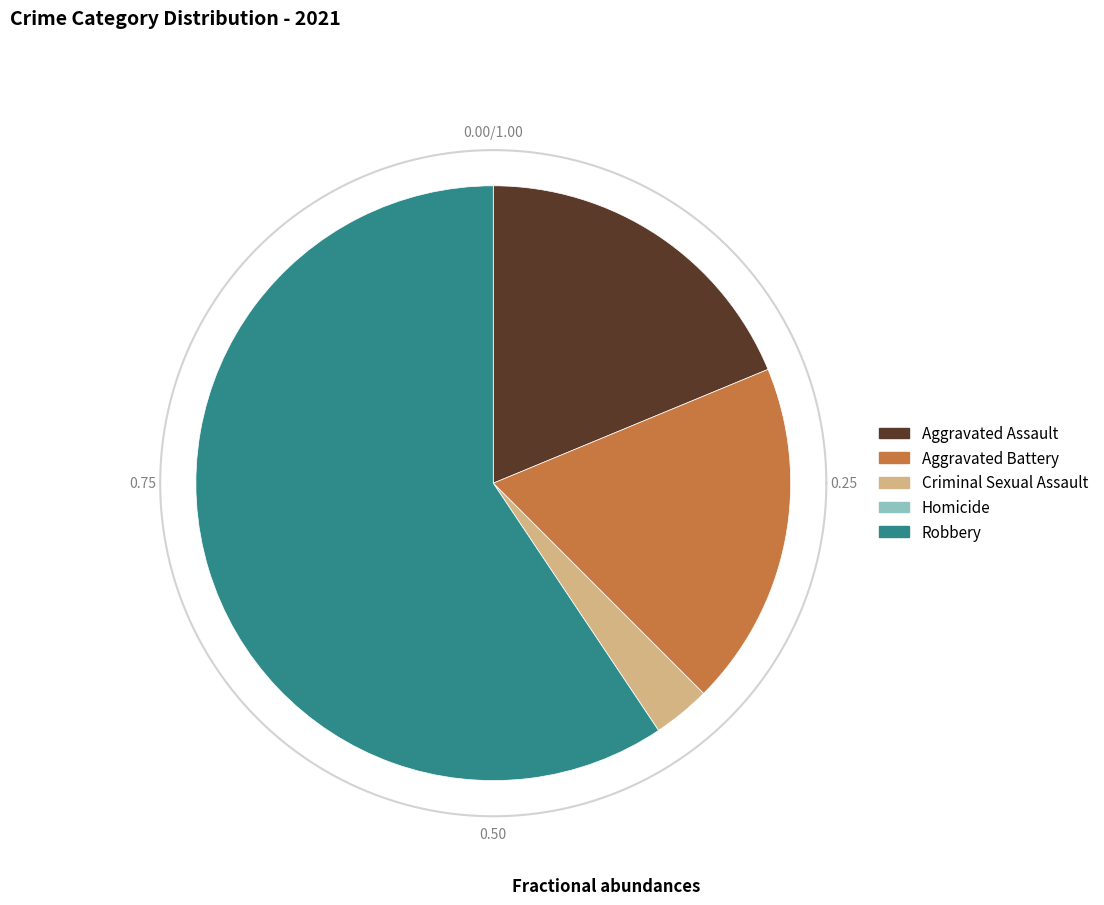

What is the largest slice in the pie chart?

Robbery